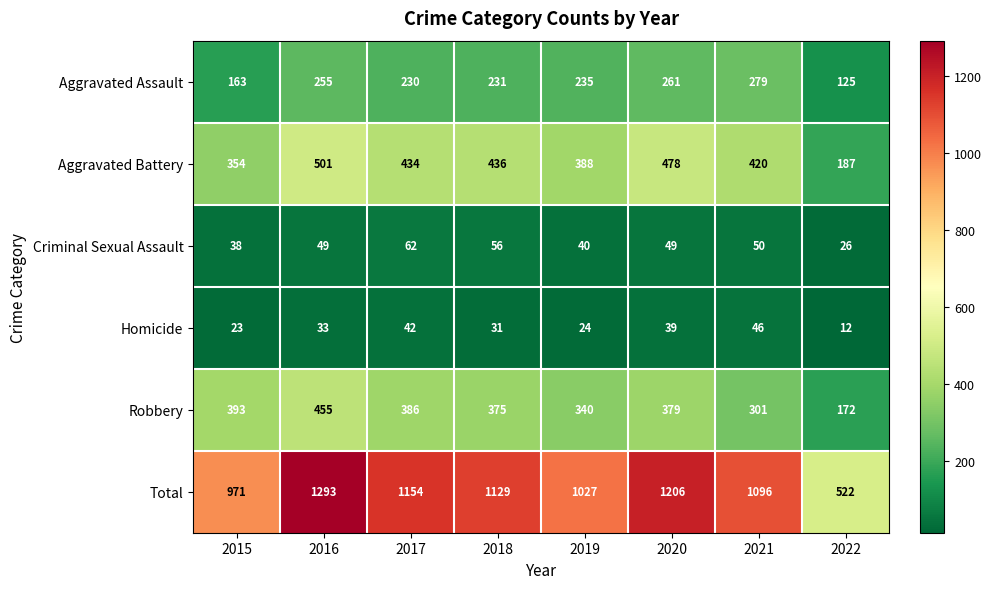

Which series has the largest total across all categories?

Total